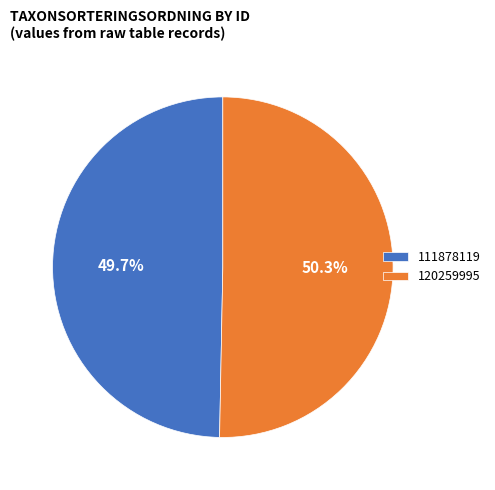

Count the number of slices in the pie.

2